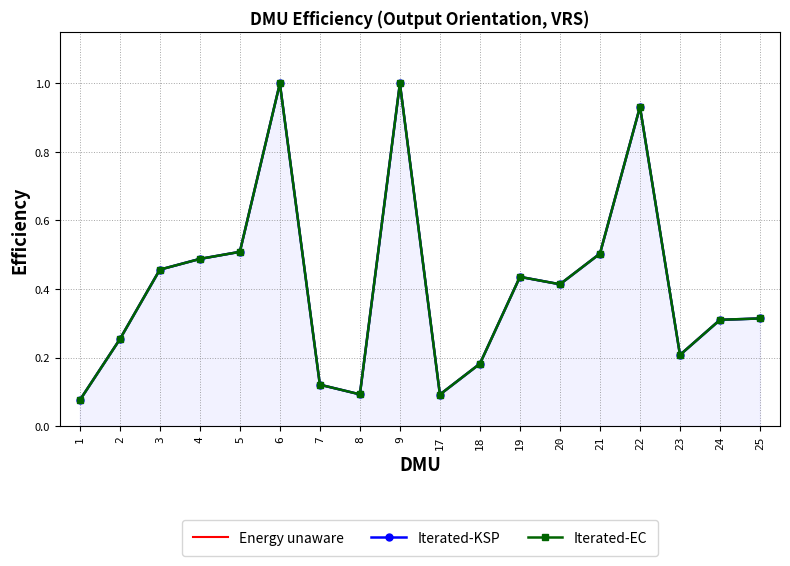

At 4, list the series in order from largest to smallest.

Energy unaware, Iterated-KSP, Iterated-EC